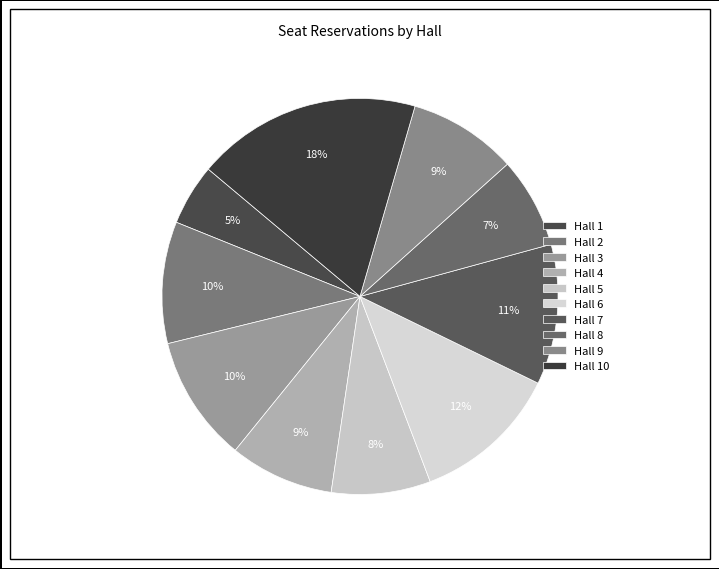

How many slices are in this pie chart?

10